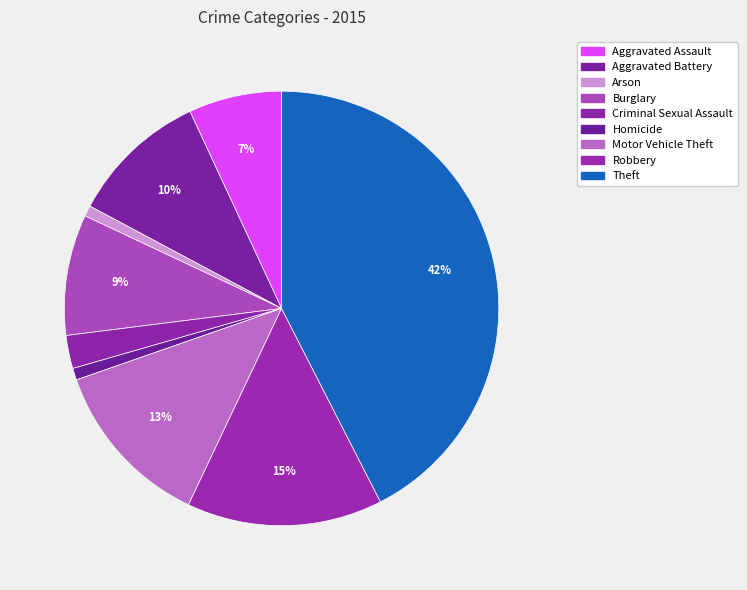

The Motor Vehicle Theft slice represents 13% of the pie. True or false?

True